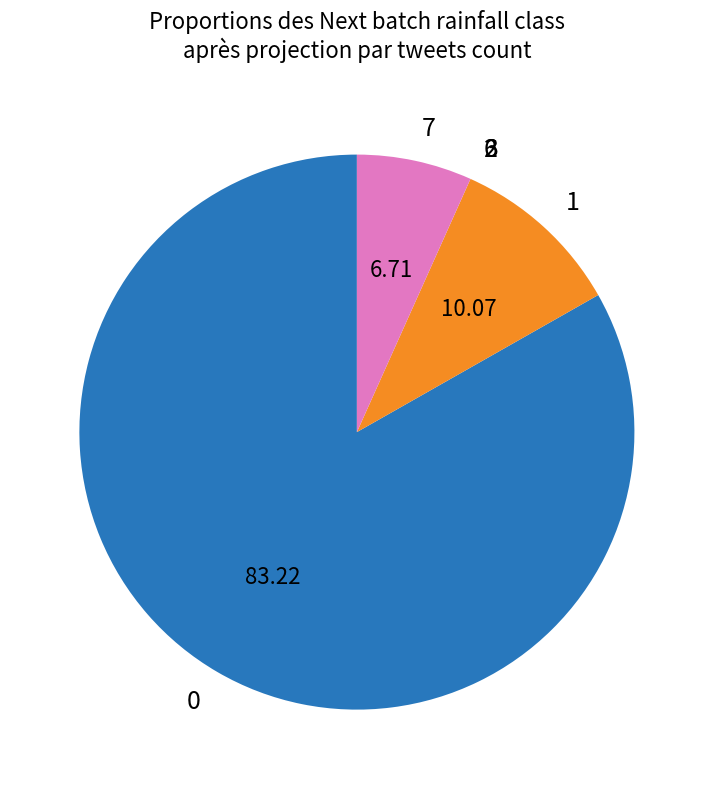

Which slice is the largest?

0